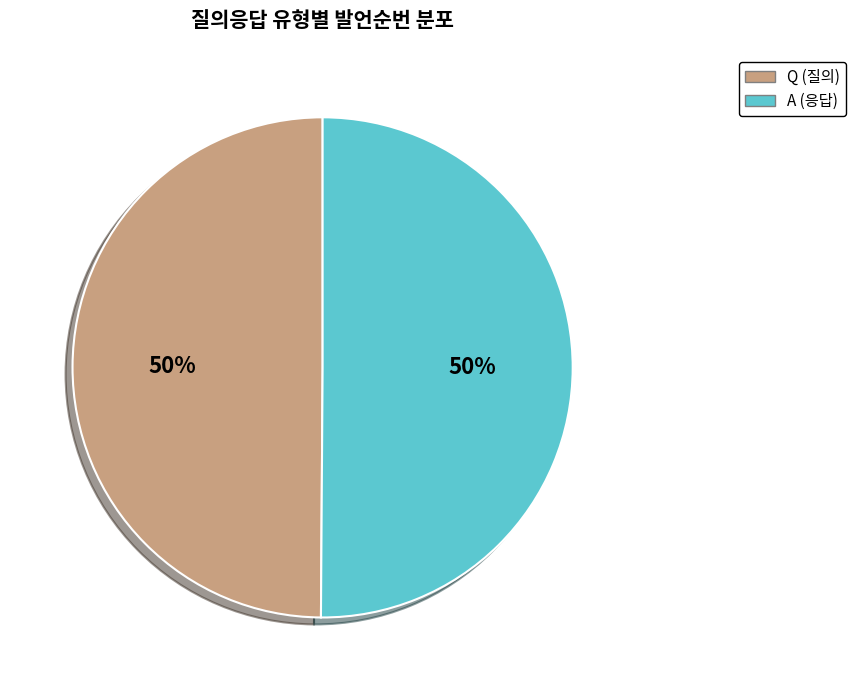

To the nearest percent, what percentage of the pie is A?

50%